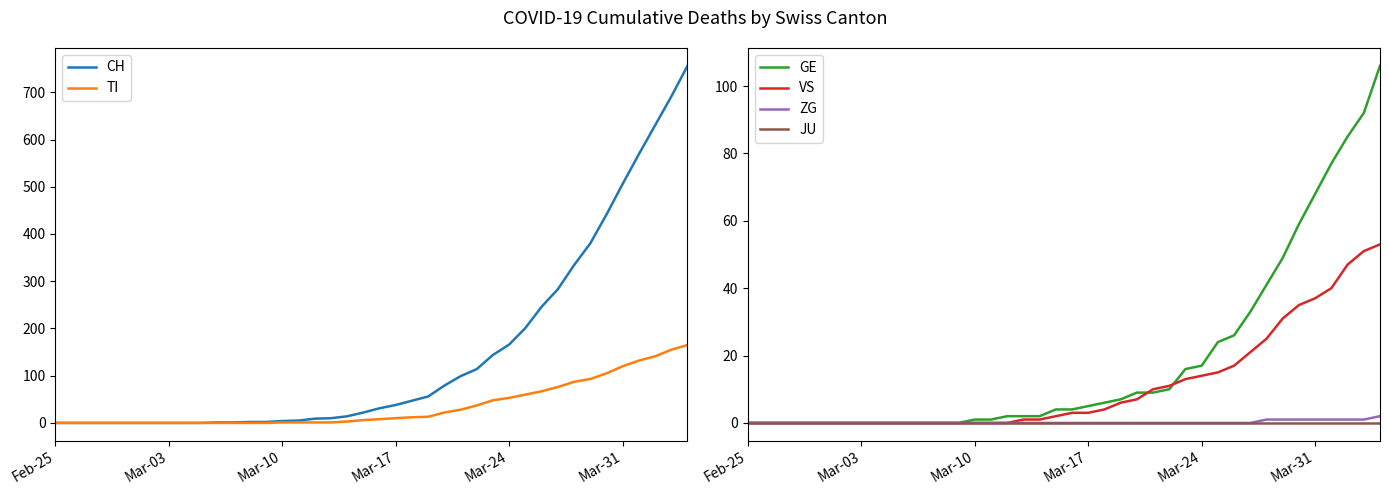

What is the difference between the maximum and minimum values in the TI series?

165